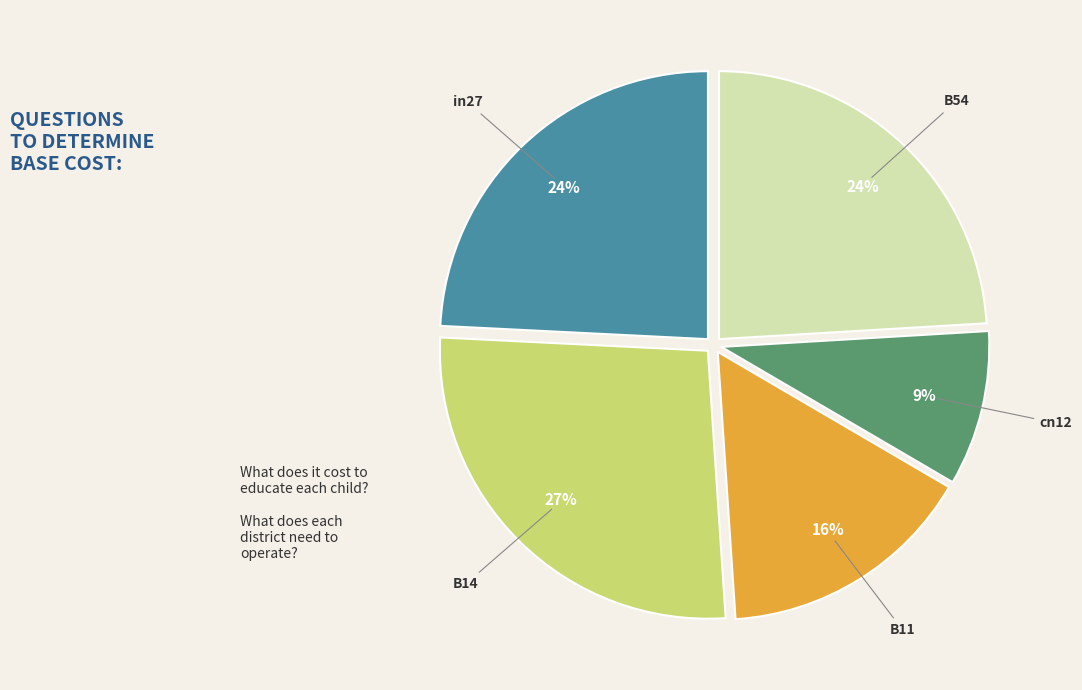

Is B11 the majority of the pie?

No